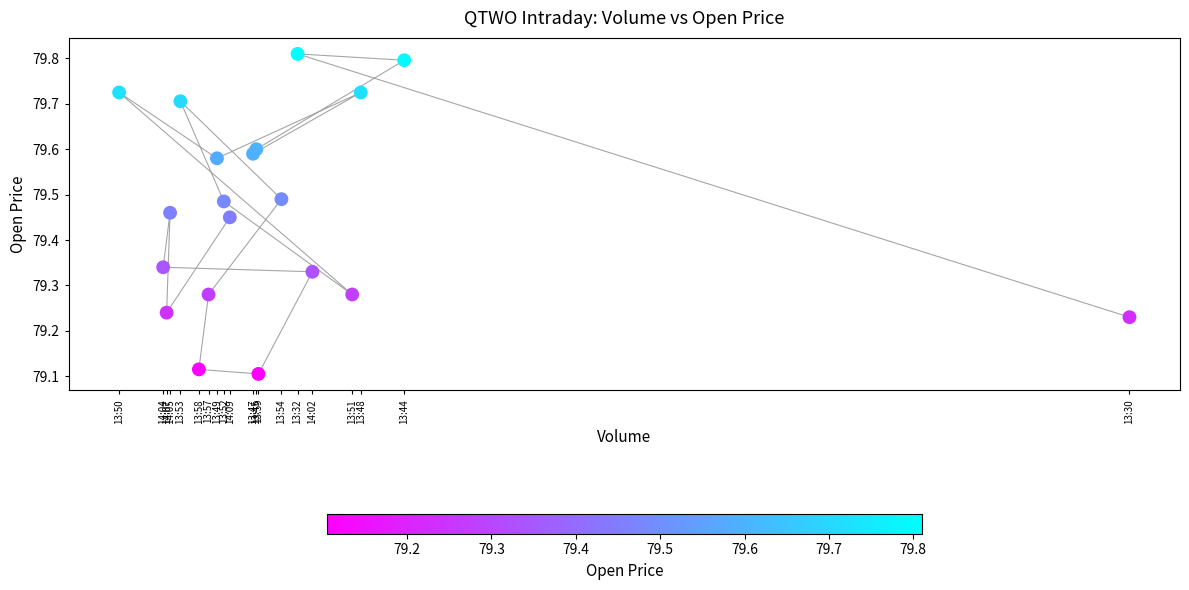

What is the range of X values (max minus min)?

4699.0